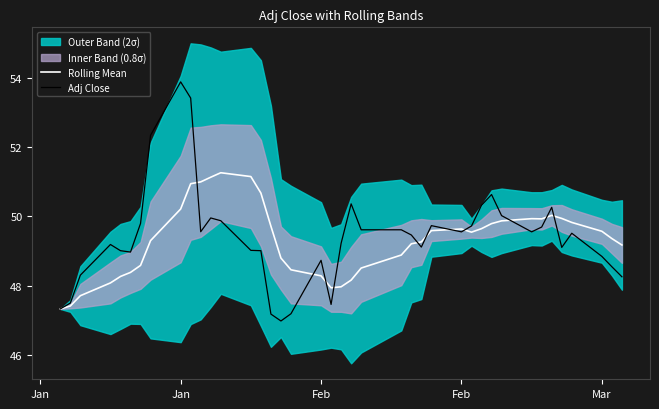

Rank the series at Mar from highest to lowest value.

Rolling Mean, Adj Close